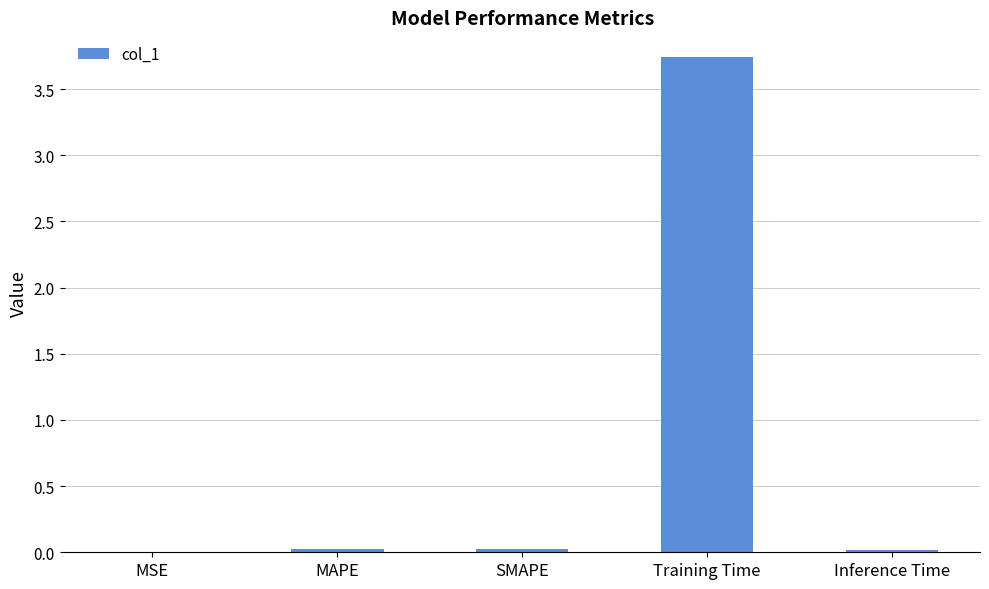

True or false: the data shows 0.0 at Inference Time.

True